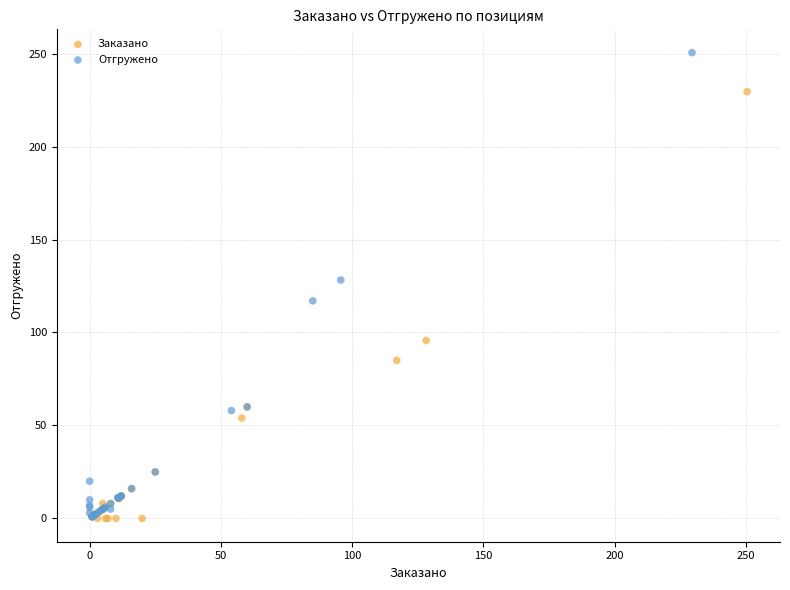

Which series contains the highest Y value?

Отгружено